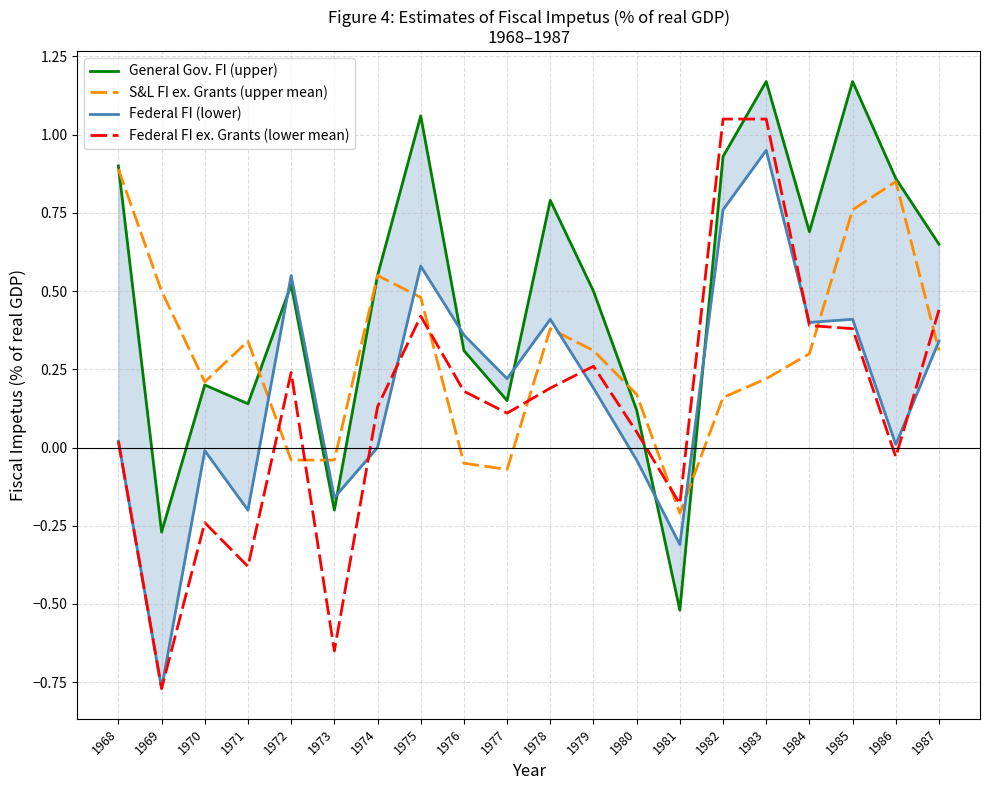

True or false: Federal FI ex. Grants (lower mean) has a value of 0.4 at 1984.

True